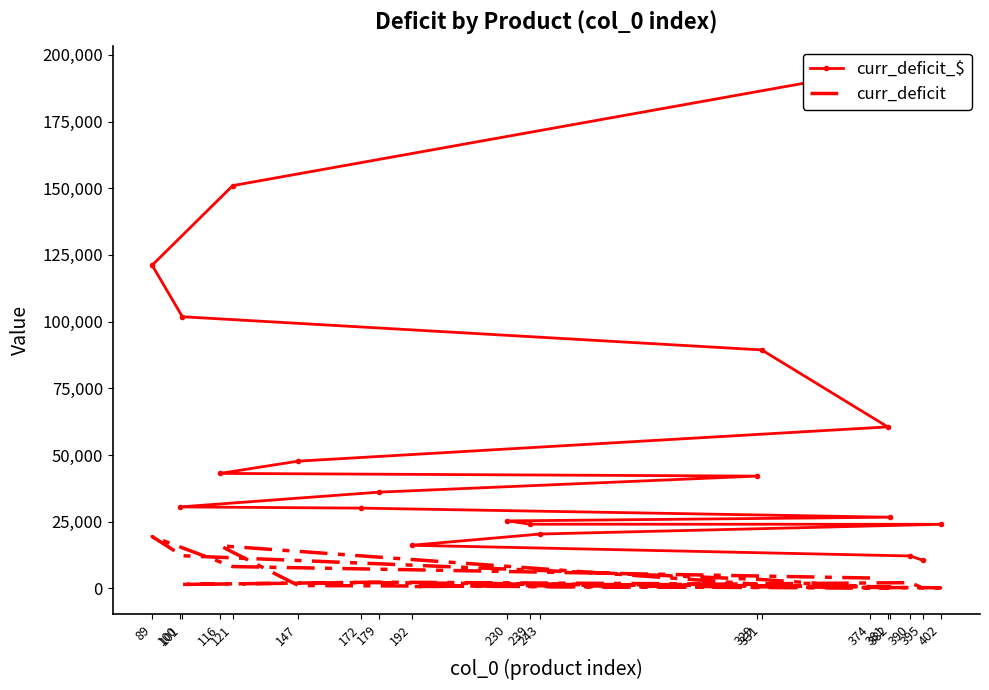

How many values in the curr_deficit series are below 1594?

10